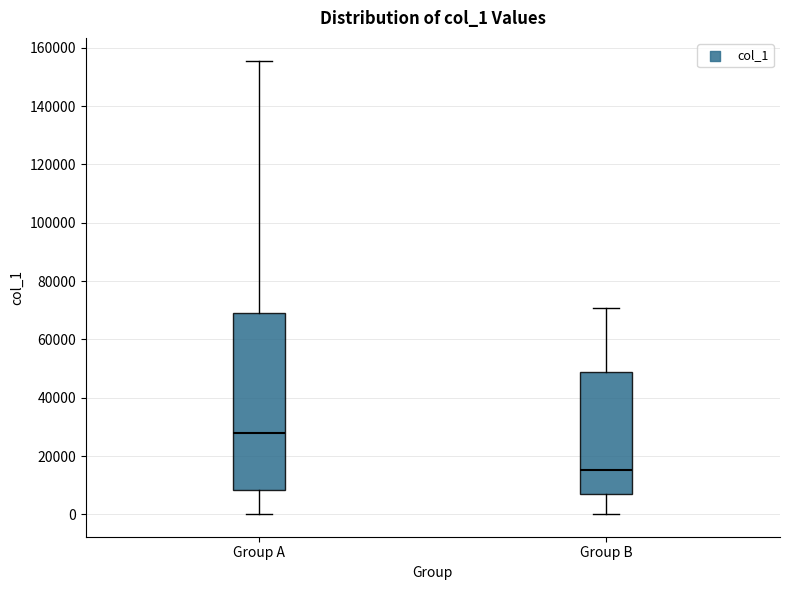

Which box's median line is the highest?

Group A